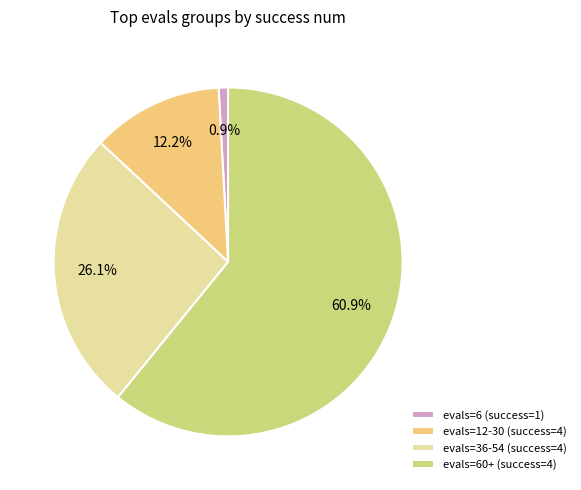

Which has a higher value, evals=6 (success=1) or evals=36-54 (success=4)?

evals=36-54 (success=4)